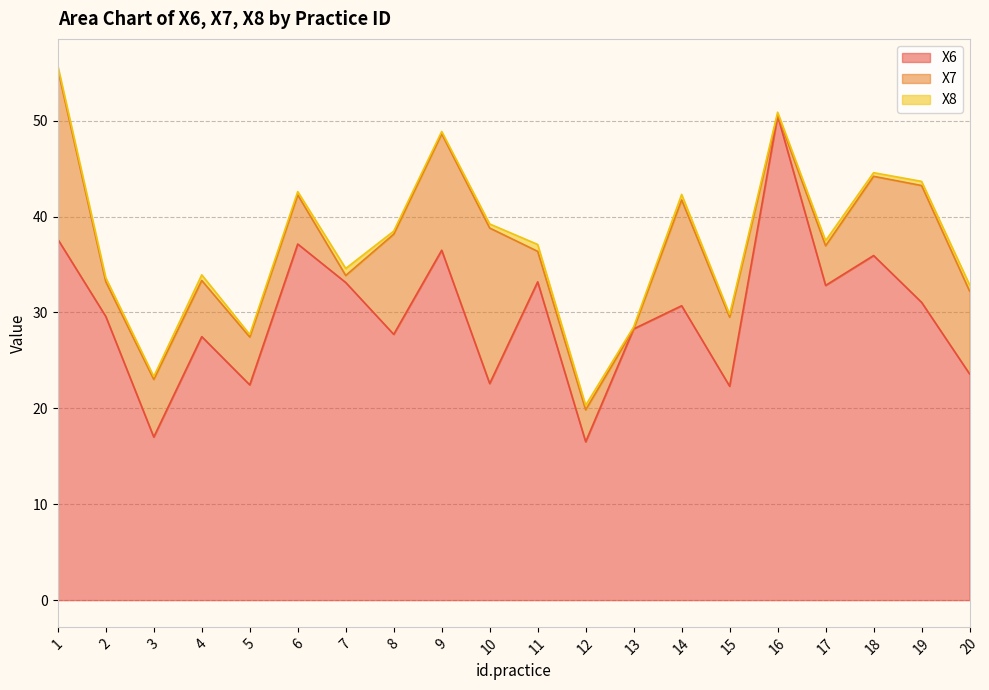

What are all the series names shown in the legend?

X6, X7, X8